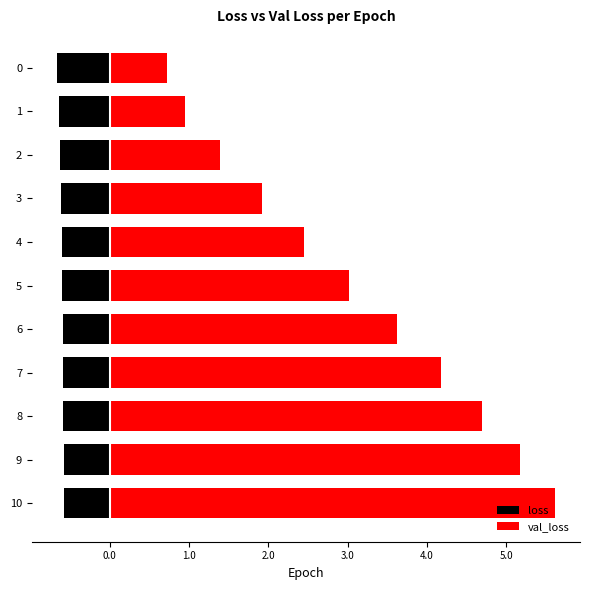

What is the minimum value for val_loss?

0.7